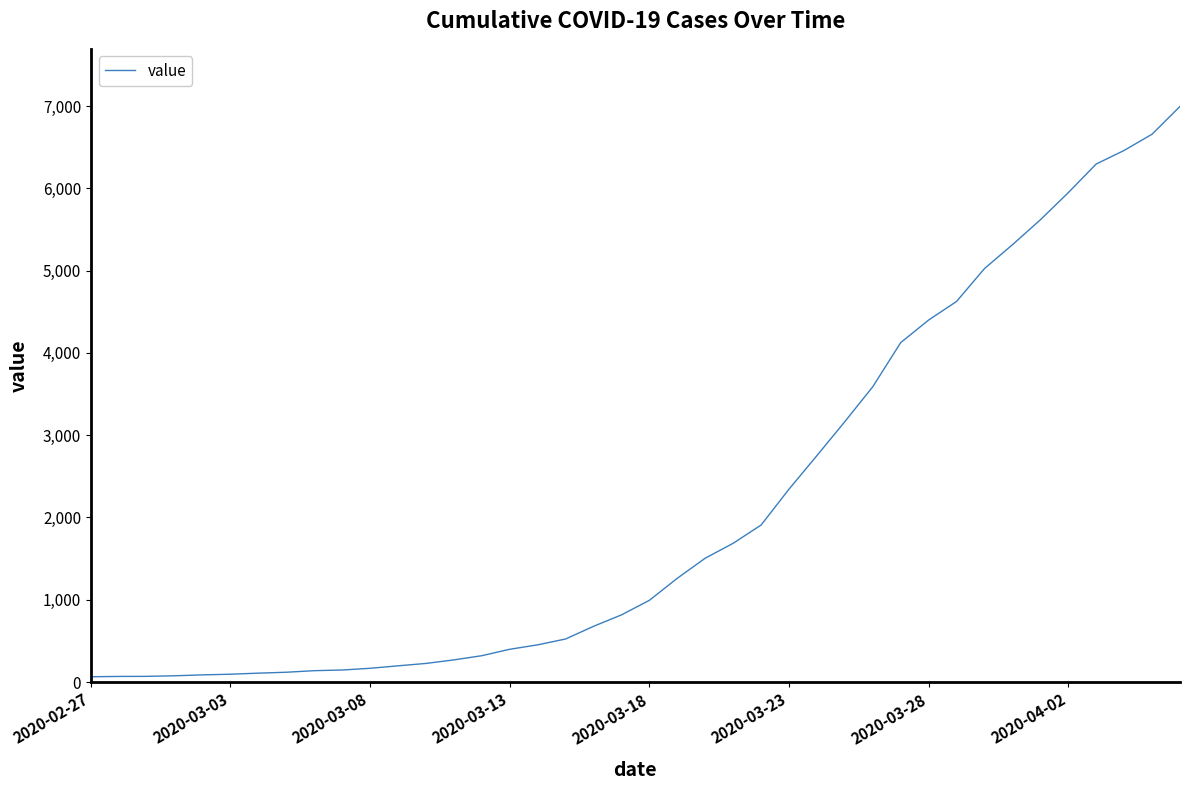

What is the greatest value displayed?

6995